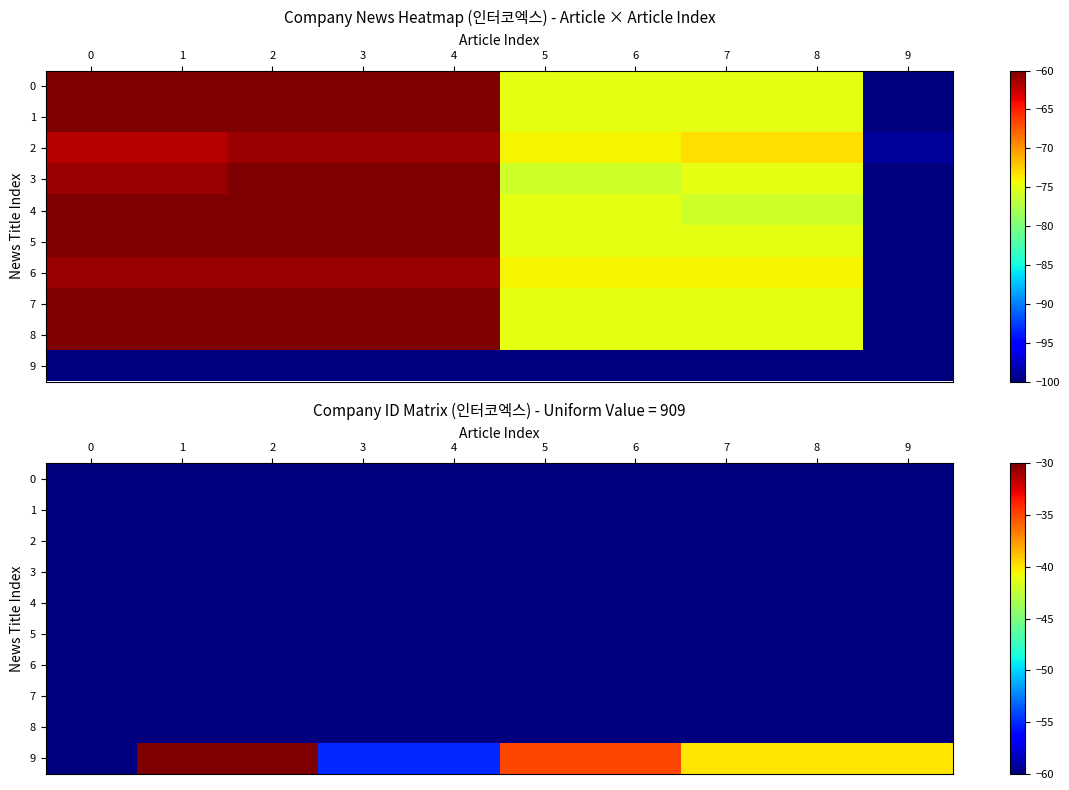

List the series in order of their peak value, lowest first.

row_0, row_1, row_2, row_3, row_4, row_5, row_6, row_7, row_8, row_9